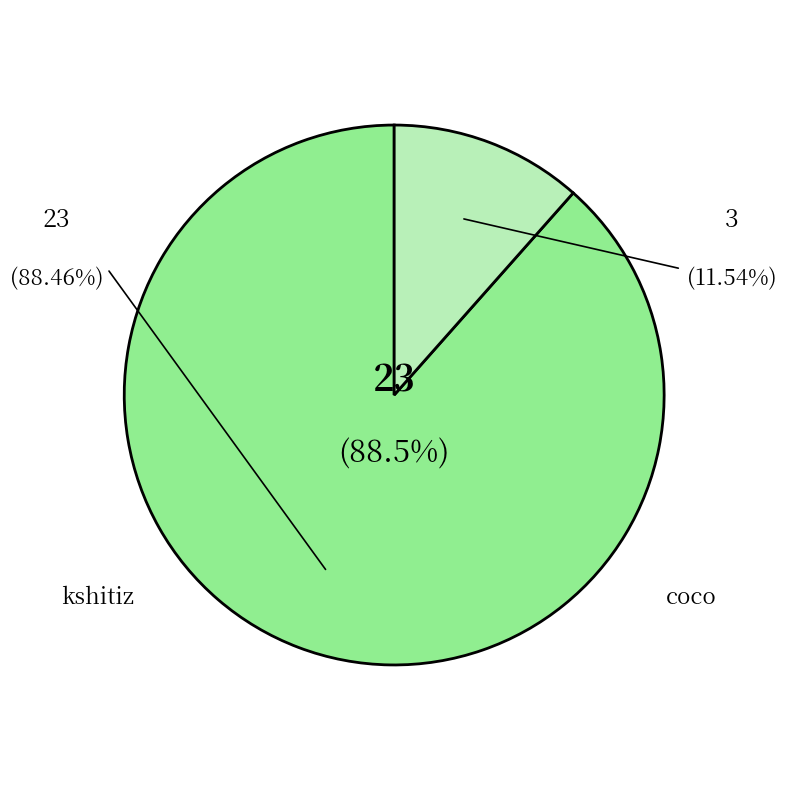

Which slice is the largest?

kshitiz